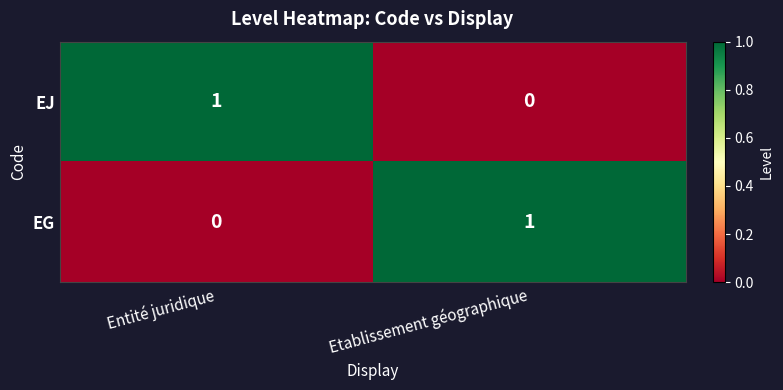

How many categories are shown in the chart?

2